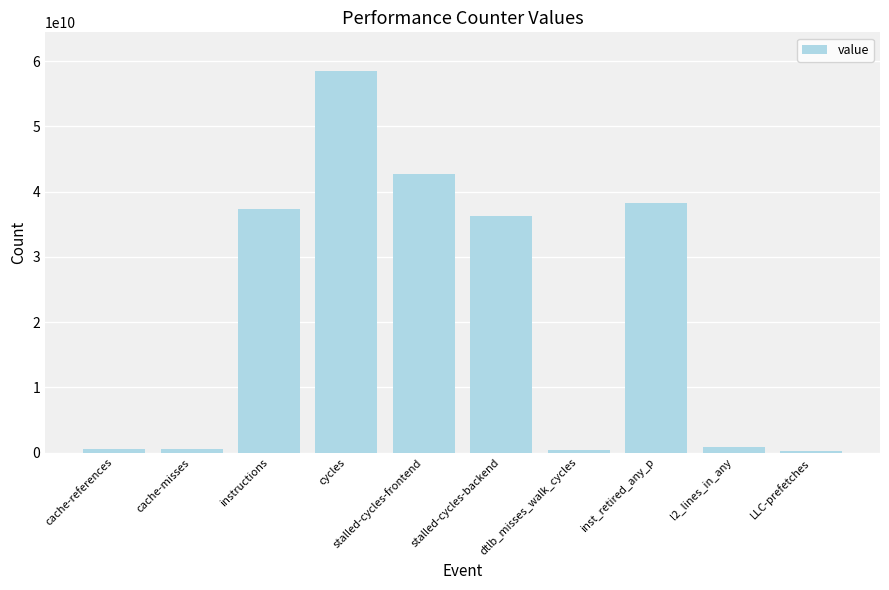

What is the label of the 3rd bar from the left?

instructions